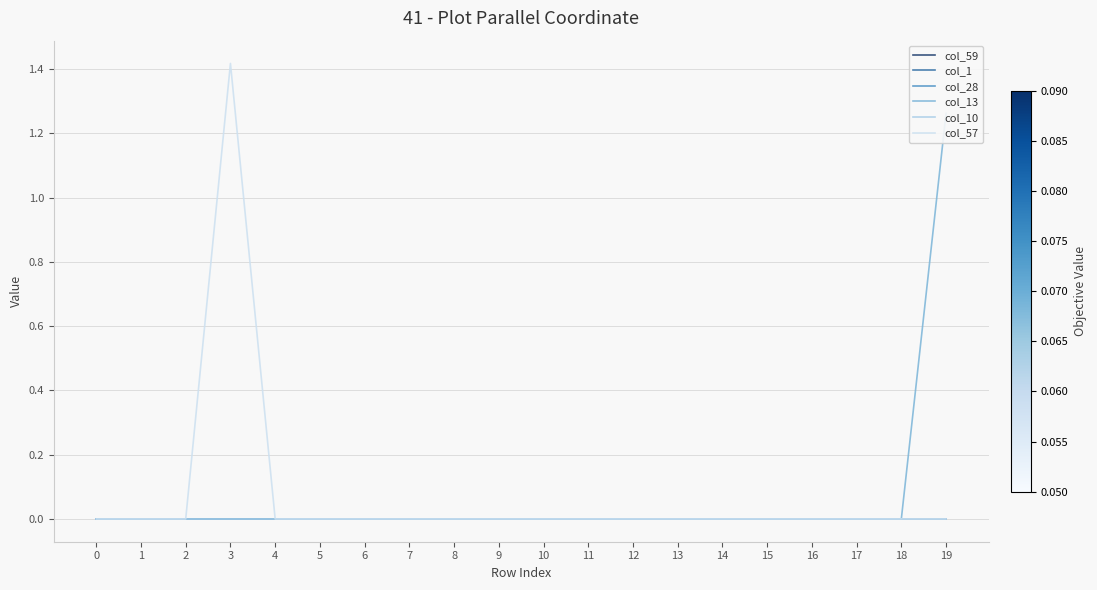

True or false: col_13 and col_10 cross at least once.

False